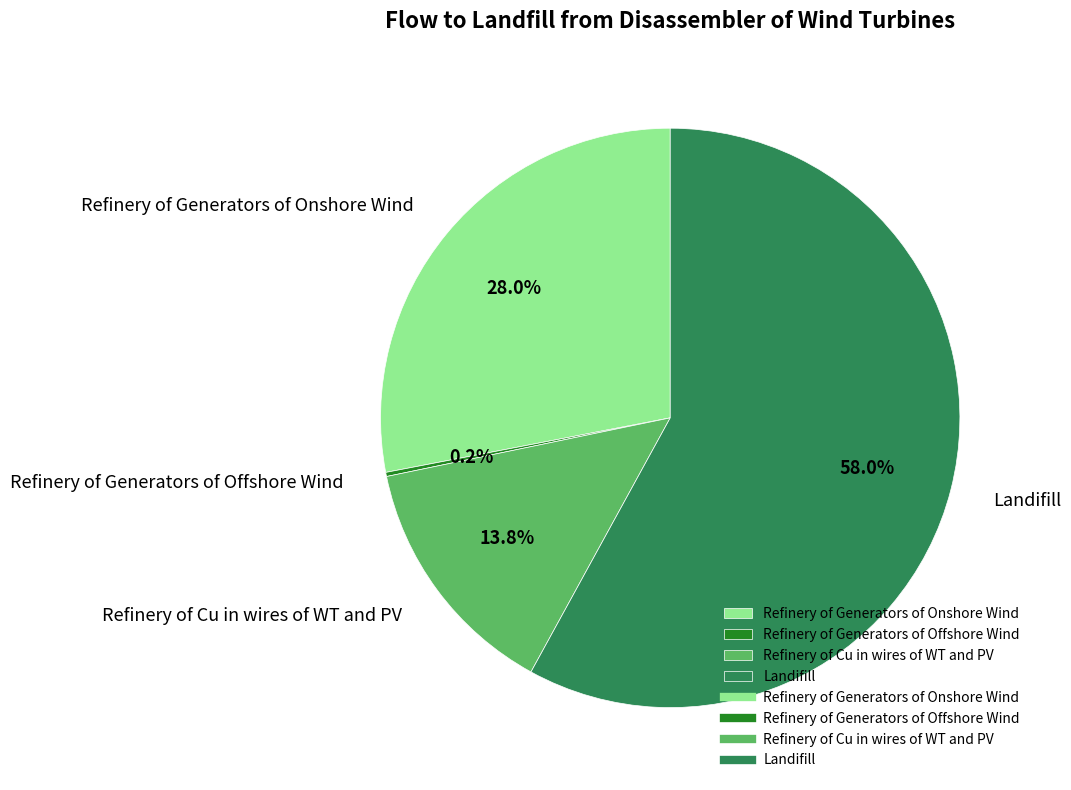

Do Refinery of Generators of Onshore Wind and Landifill together represent more than half of the pie?

Yes